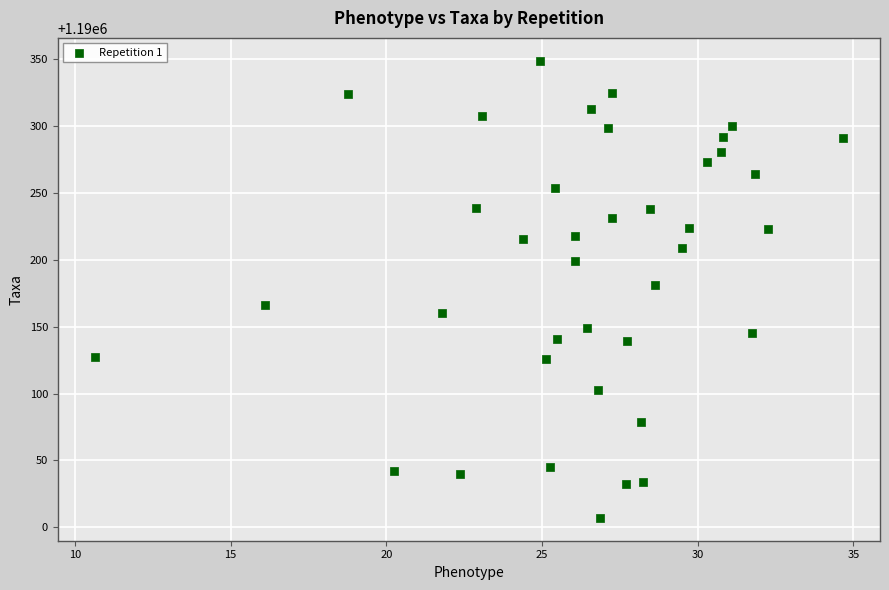

What is the range of Y values (max minus min)?

342